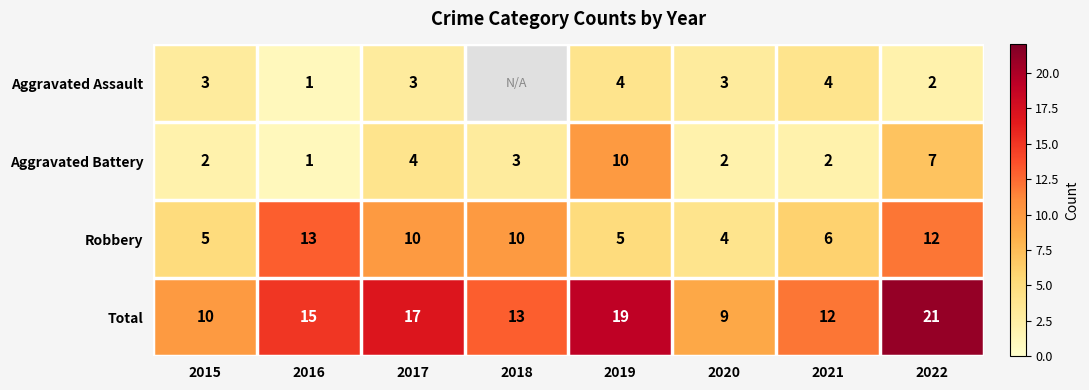

What is the spread (max minus min) of values at 2017?

14